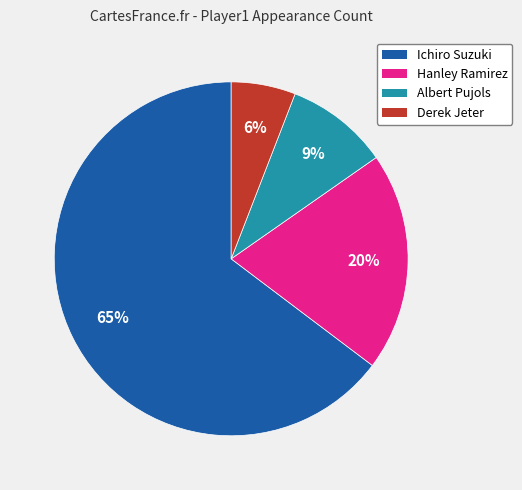

To the nearest percent, what is the combined percentage of Derek Jeter and Ichiro Suzuki?

71%